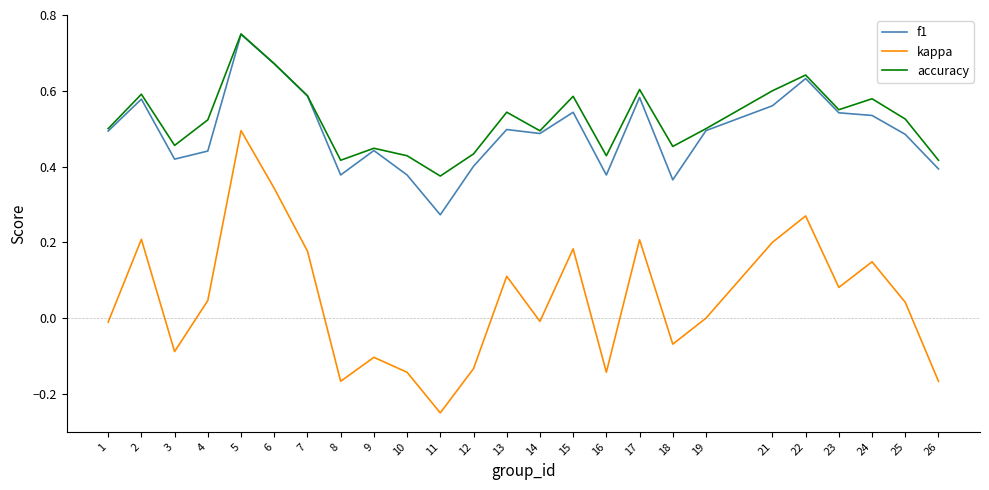

Does the chart have visible grid lines?

No